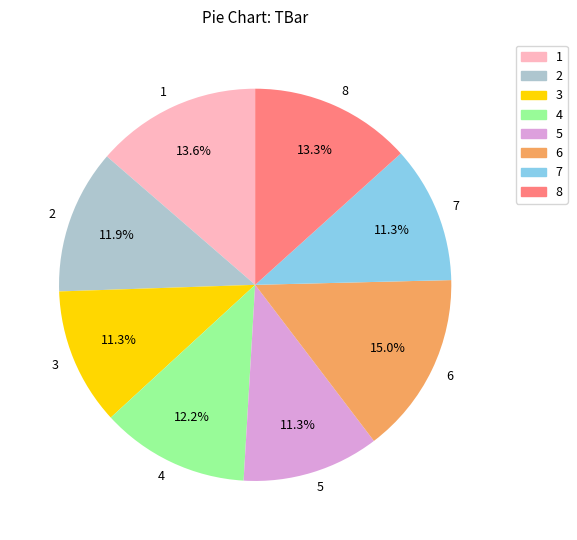

True or false: 7 accounts for 1% of the total.

False